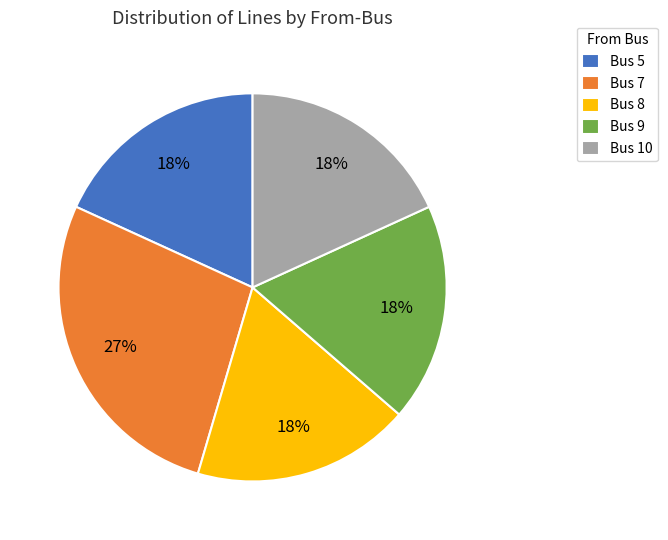

True or false: Bus 7 accounts for 27% of the total.

True